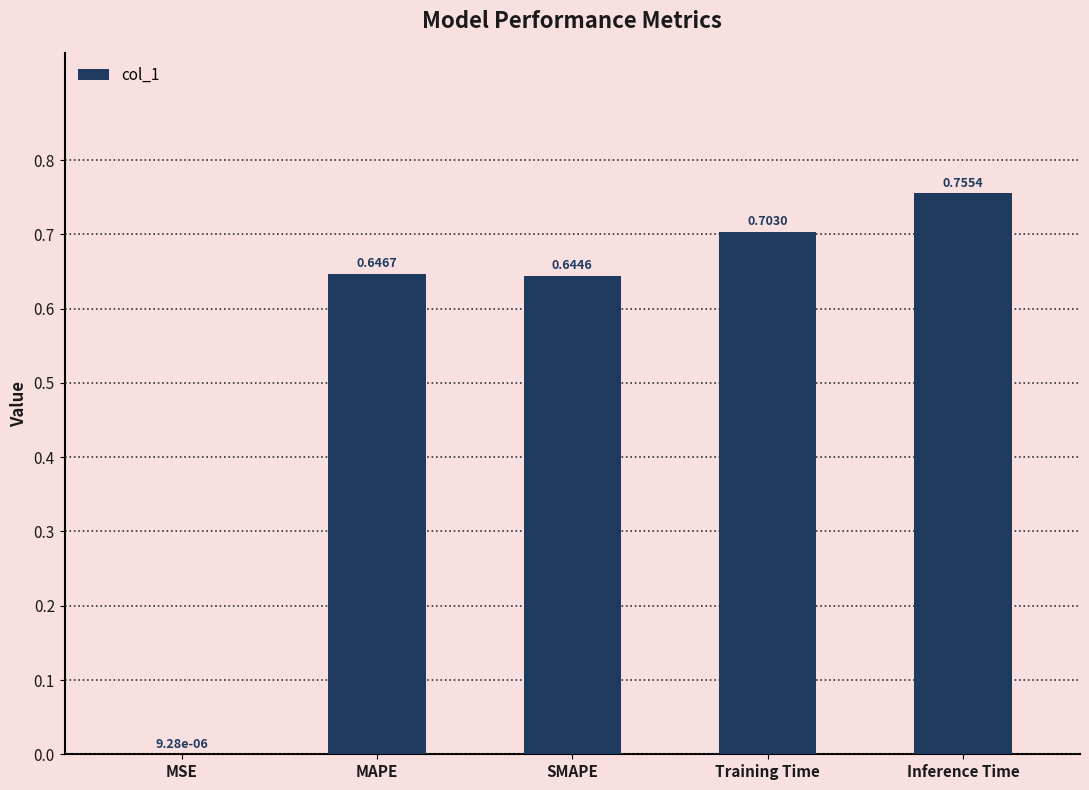

Are the bars horizontal?

No